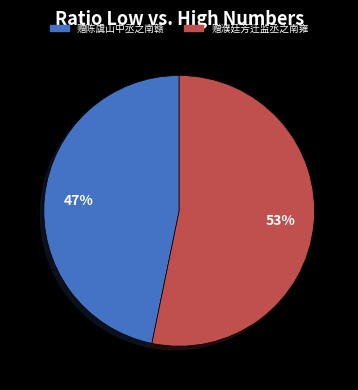

Does 赠濮廷芳迁监丞之南雍 account for over 50% of the chart?

Yes